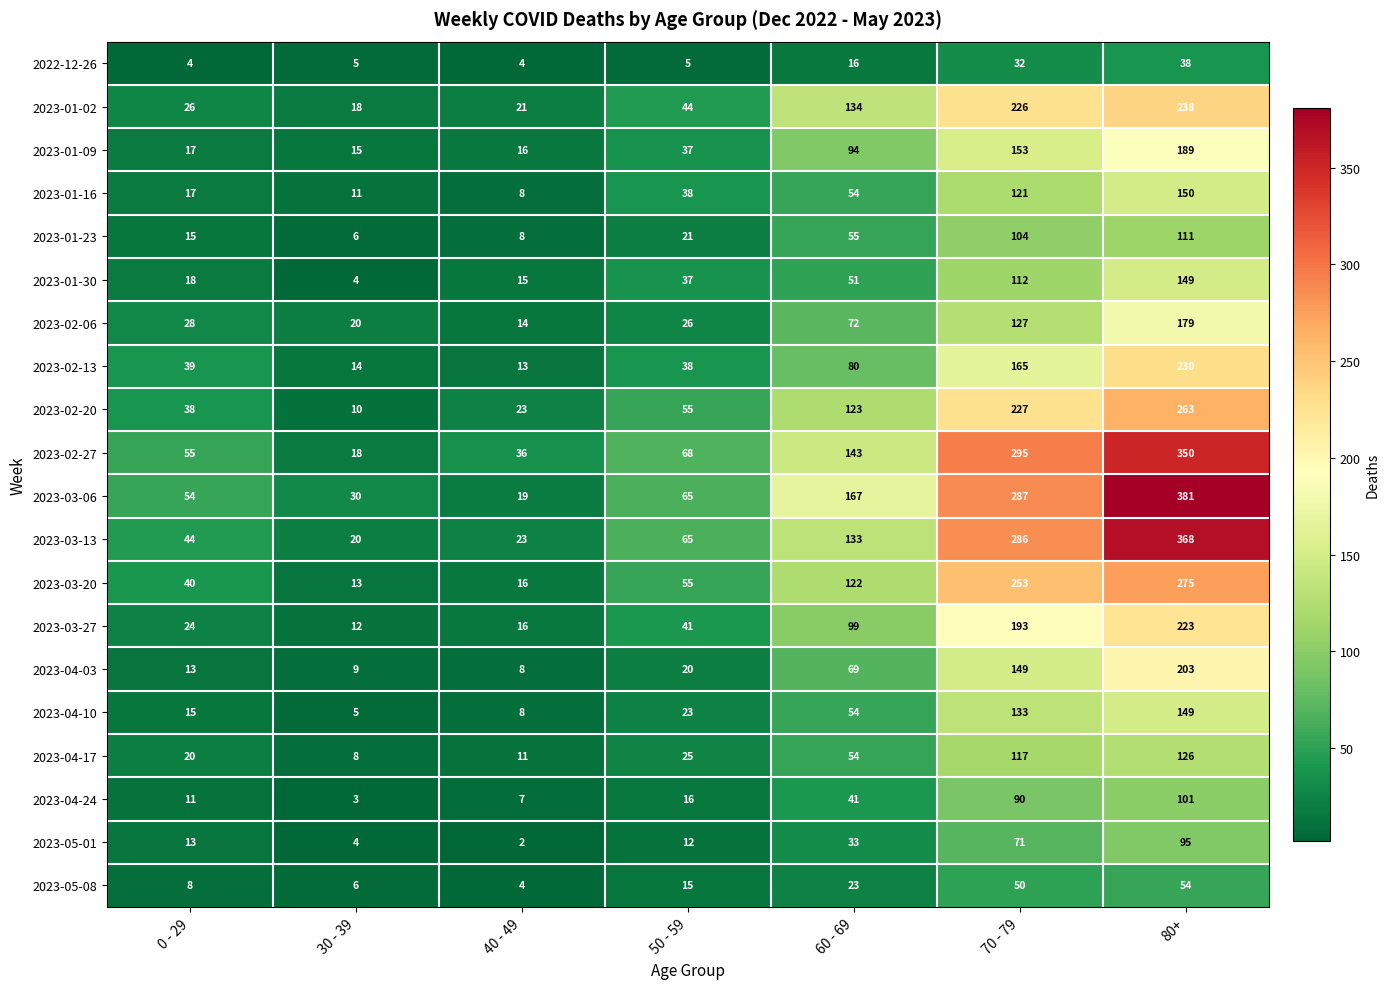

Between 0 - 29 and 60 - 69, which series saw the biggest shift?

2023-03-06